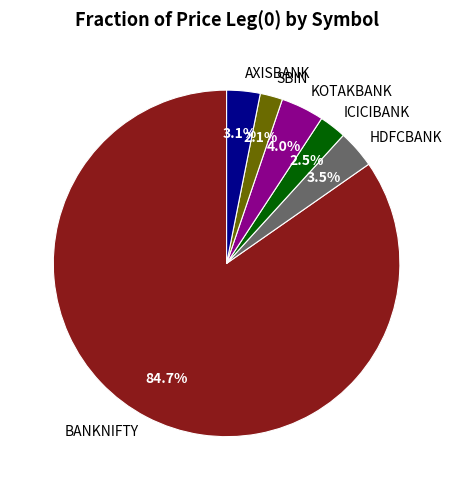

To the nearest percent, what is the difference between the BANKNIFTY and SBIN slice percentages?

83%